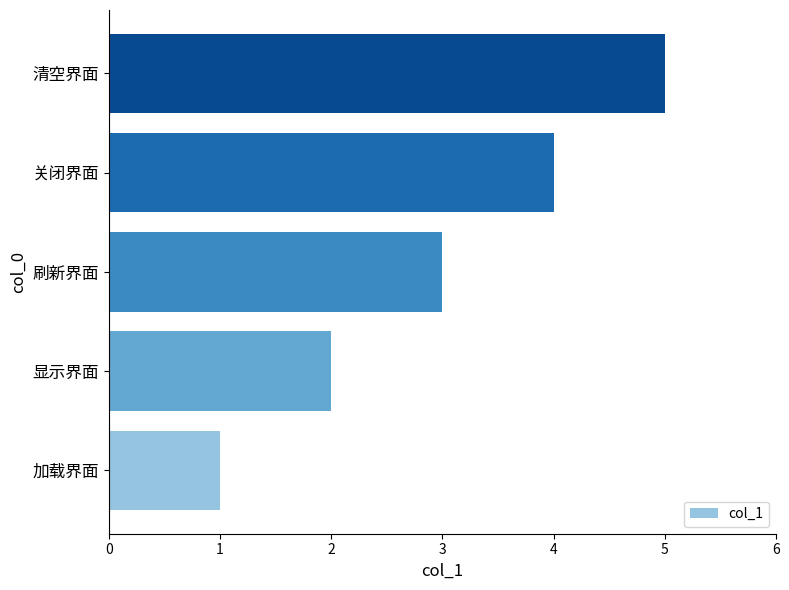

Read the value at 清空界面.

5